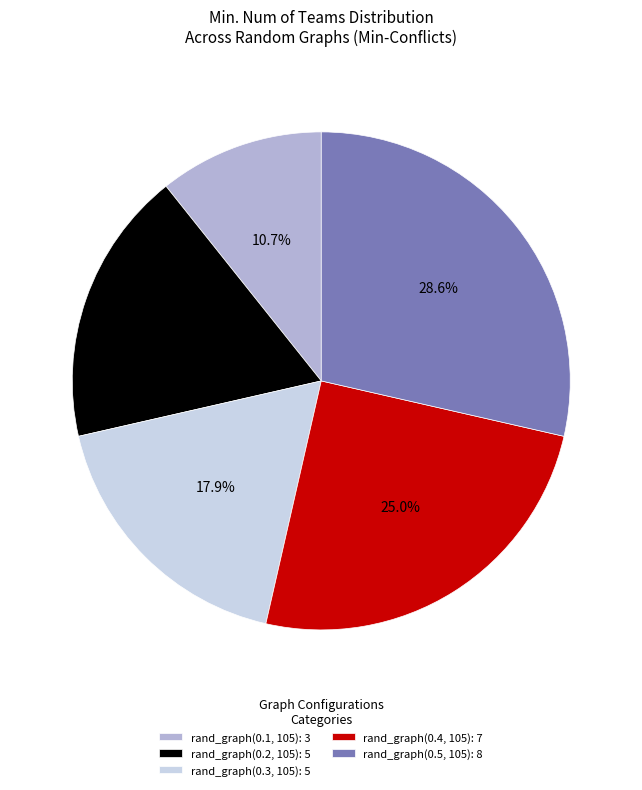

What is the smallest slice in the pie chart?

rand_graph(0.1, 105)